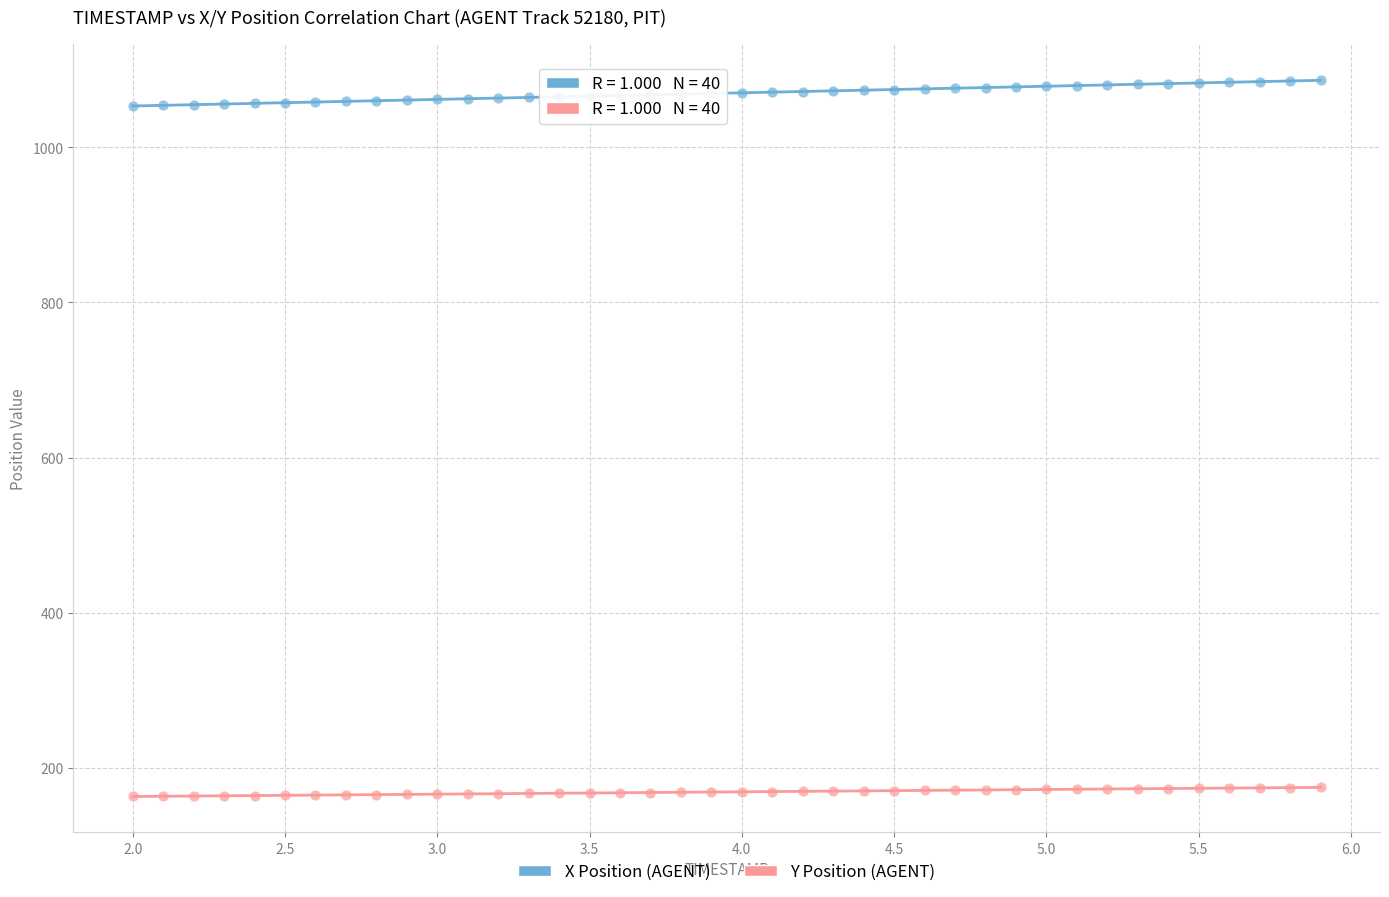

Which series contains the lowest Y value?

Y Position (AGENT)